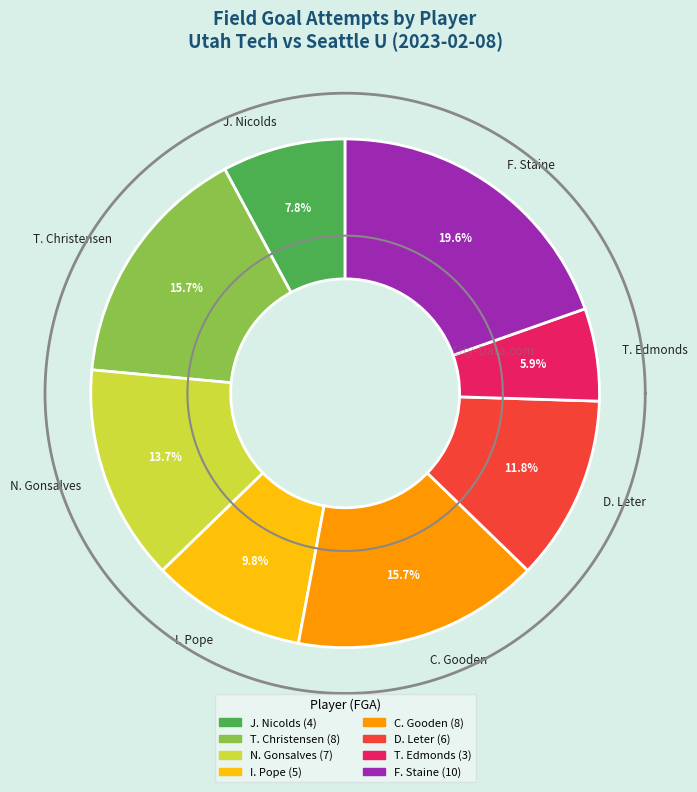

Which has a higher value, F. Staine or I. Pope?

F. Staine